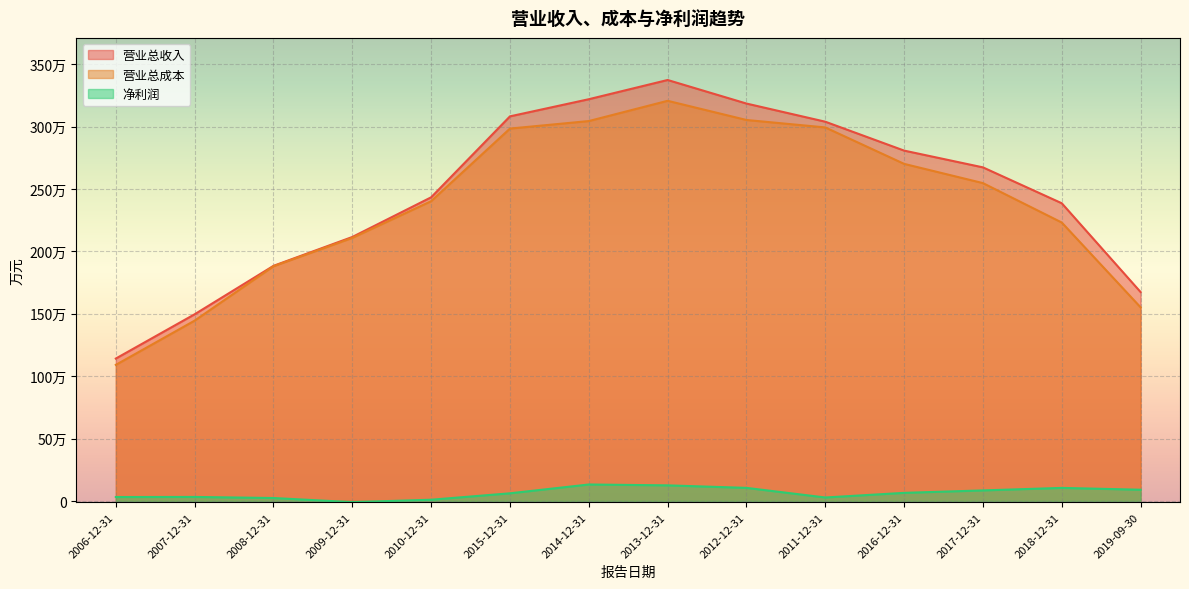

True or false: 净利润 and 营业总成本 cross at least once.

False